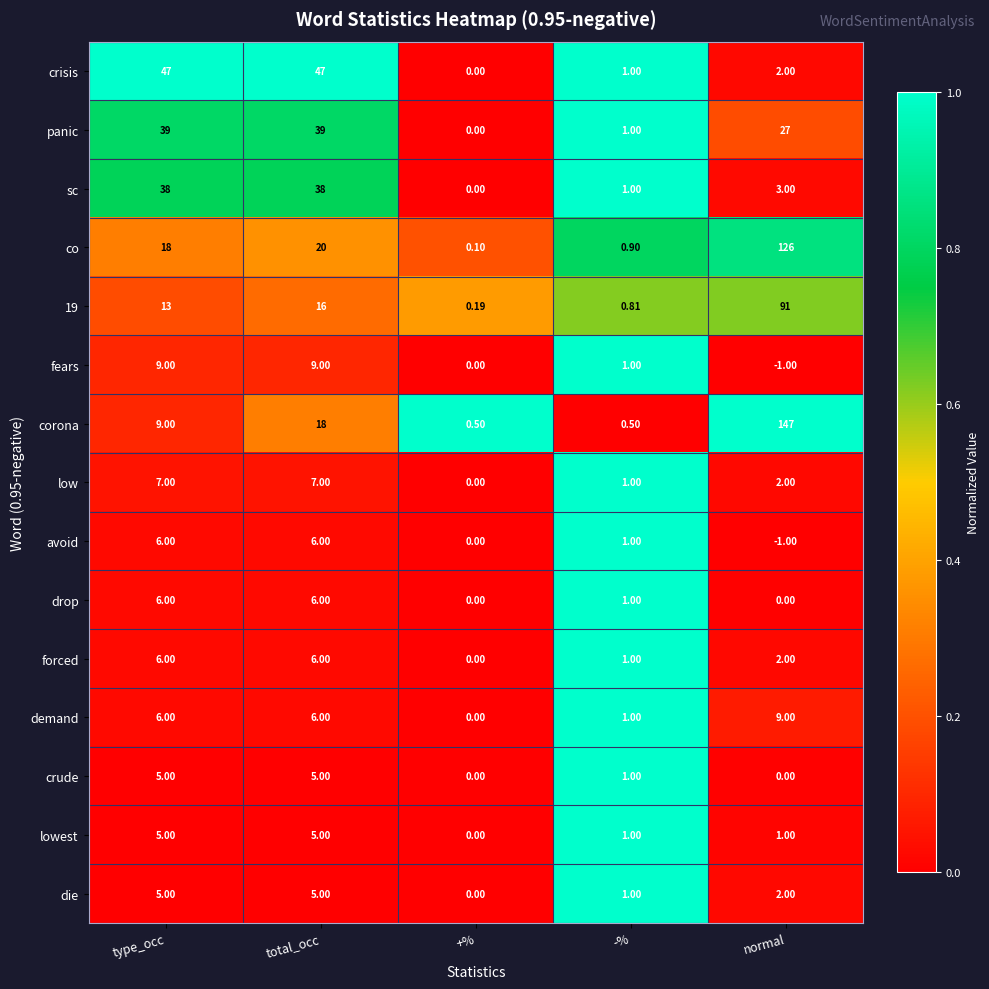

Which series has the largest total across all categories?

corona